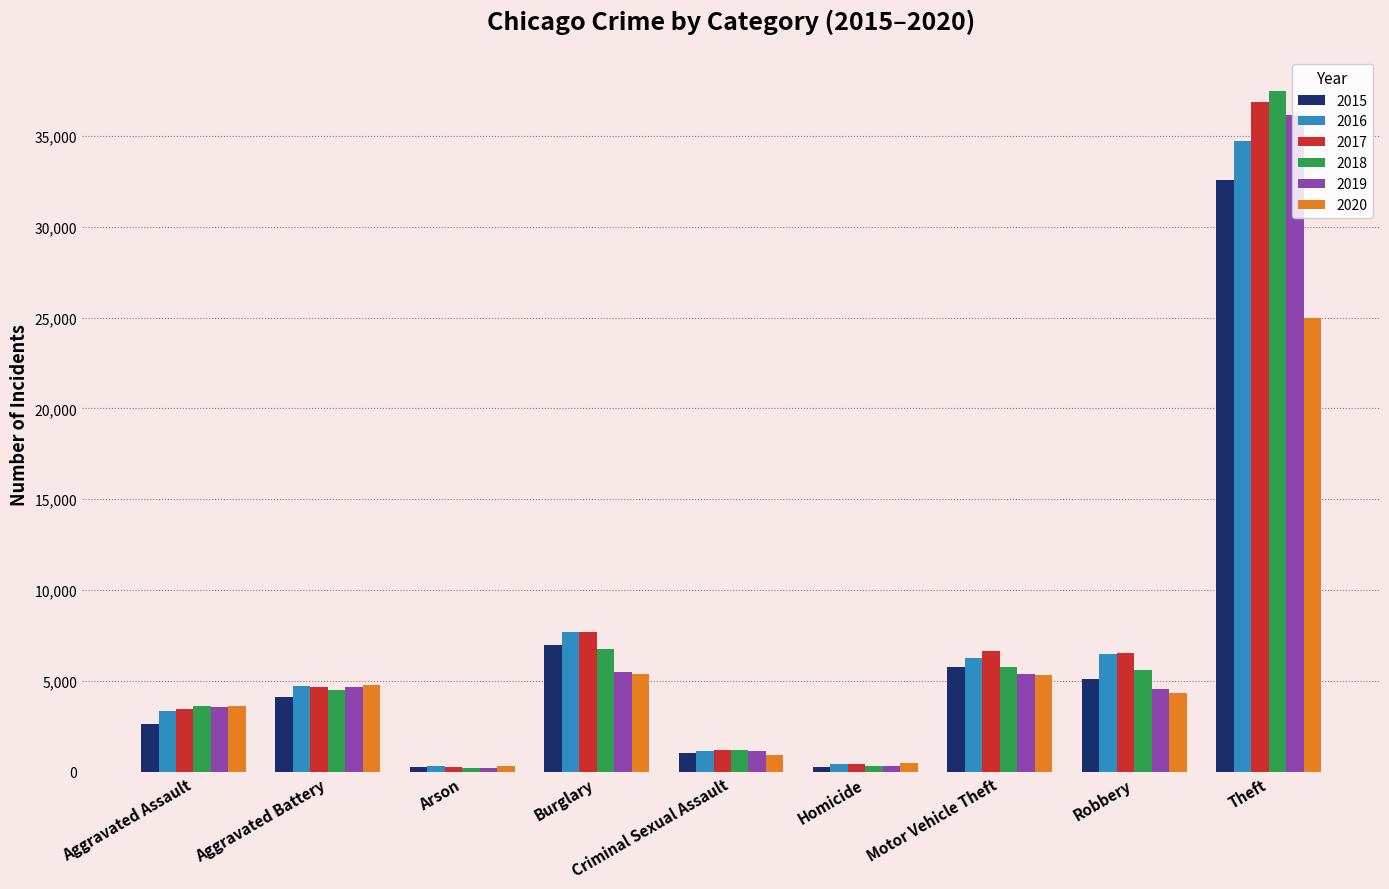

How many distinct data groups are displayed?

6